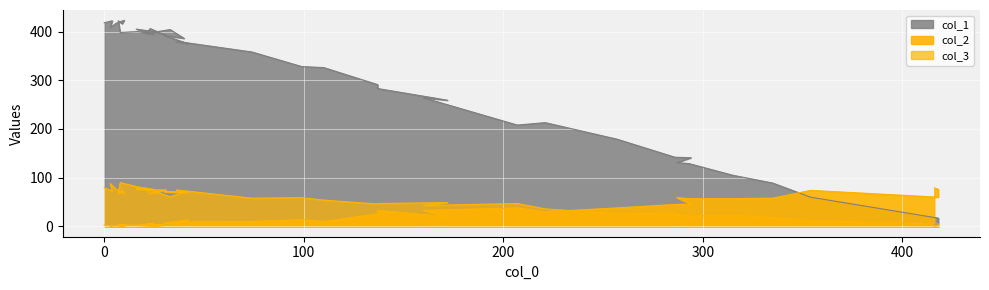

Reading left to right, transcribe all the data shown in this chart.

col_1: 418	422	408	417	423	416	422	398	400	394	405	399	392	406	396	404	386	392	375	380	358	328	326	291	283	259	264	208	213	179	142	141	131	129	105	89	60	17	4	5
col_2: 3	1	1	1	0	1	3	4	2	5	2	0	2	4	5	2	4	7	13	9	10	14	10	26	33	20	33	38	30	38	45	46	59	57	57	58	74	60	76	79
col_3: 79	73	88	76	67	74	68	90	81	76	77	75	75	67	78	61	70	71	70	75	58	59	54	46	47	49	43	47	36	26	27	19	23	21	23	18	12	5	2	0